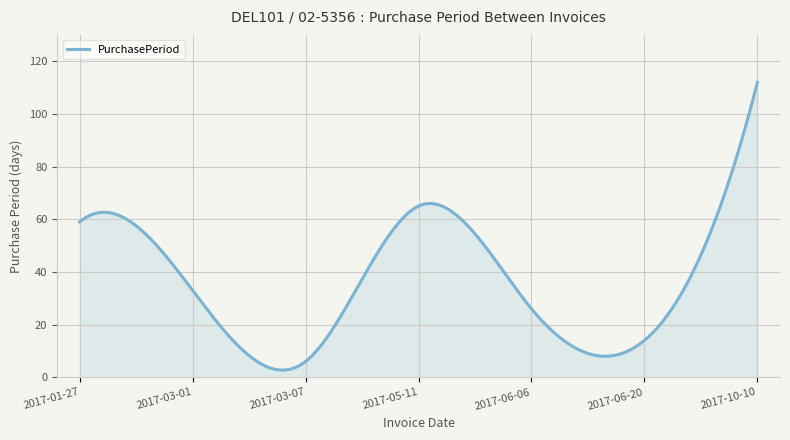

What is the smallest value displayed?

2.7